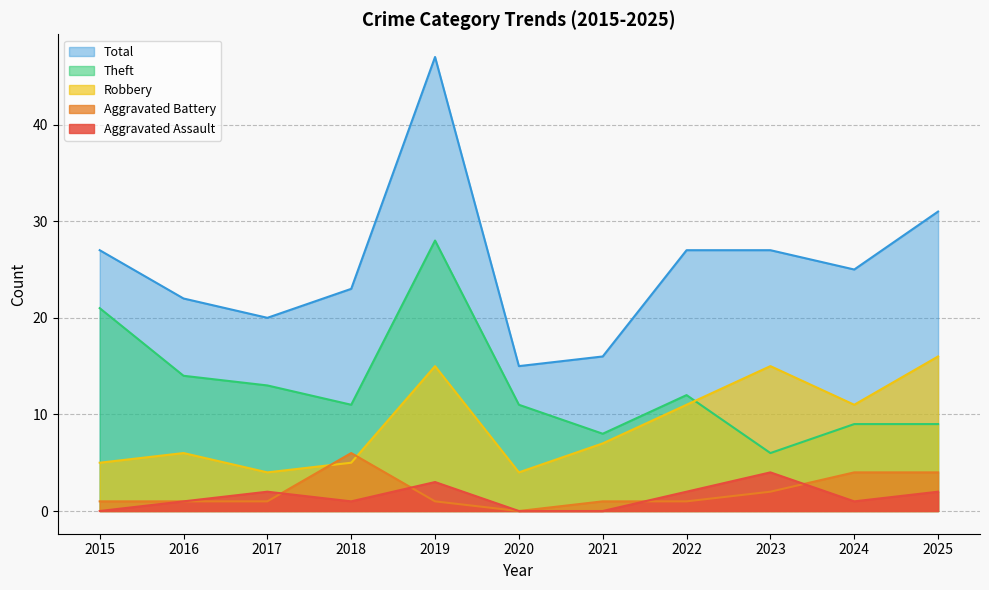

What is the value of the Aggravated Battery point at the 9th from the left?

2